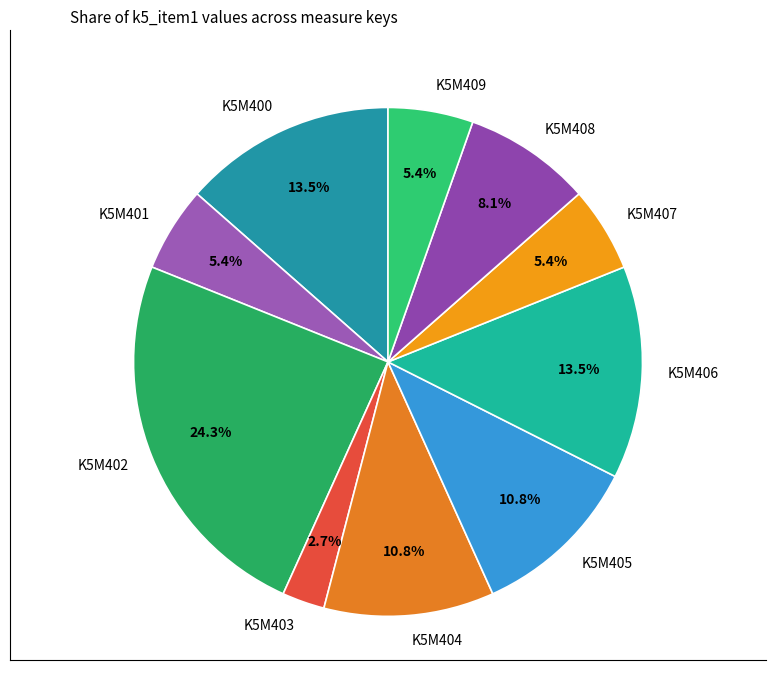

What portion of the pie excludes K5M405?

89.2%